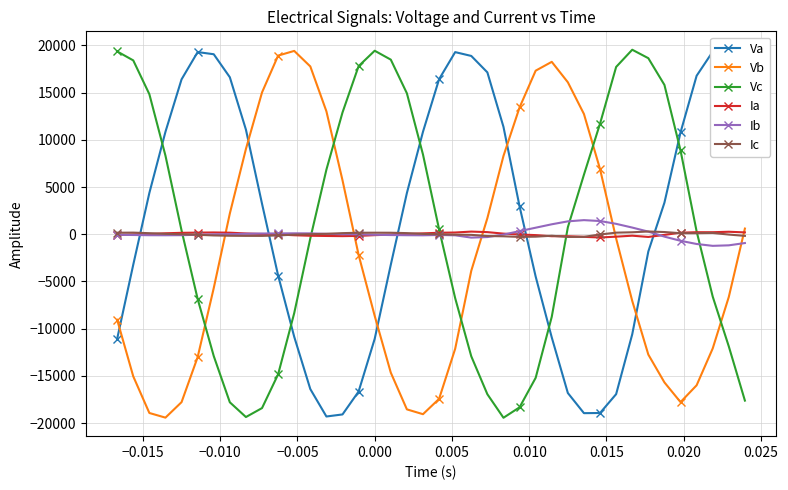

True or false: Ic has more than 0 interior local peaks.

True